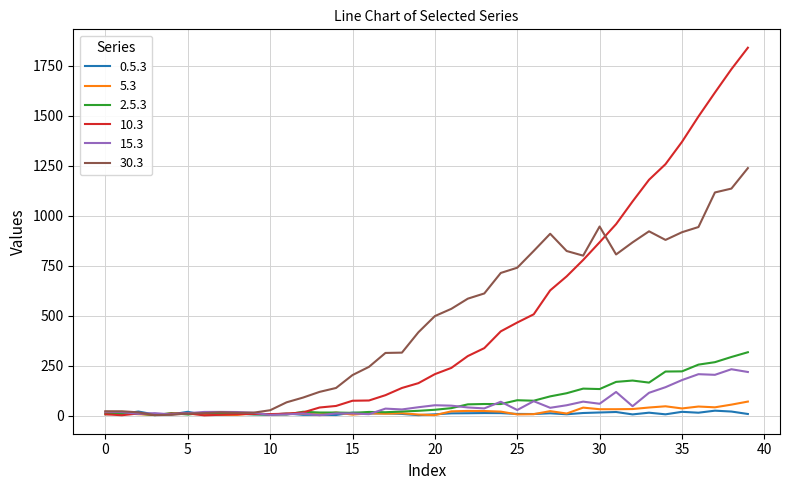

What are all the series names shown in the legend?

0.5.3, 5.3, 2.5.3, 10.3, 15.3, 30.3